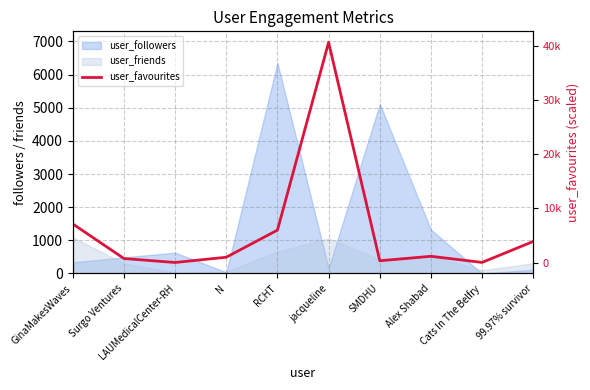

True or false: the data shows 184.5 at Alex Shabad.

True